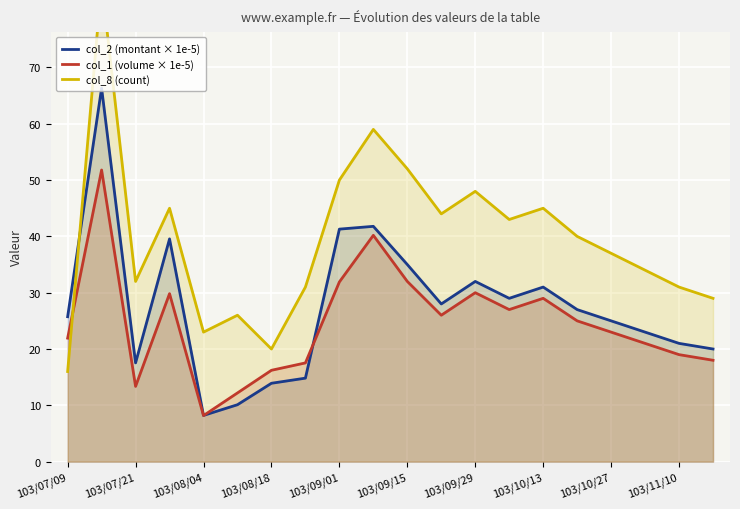

At how many categories does at least one series exceed 45?

5